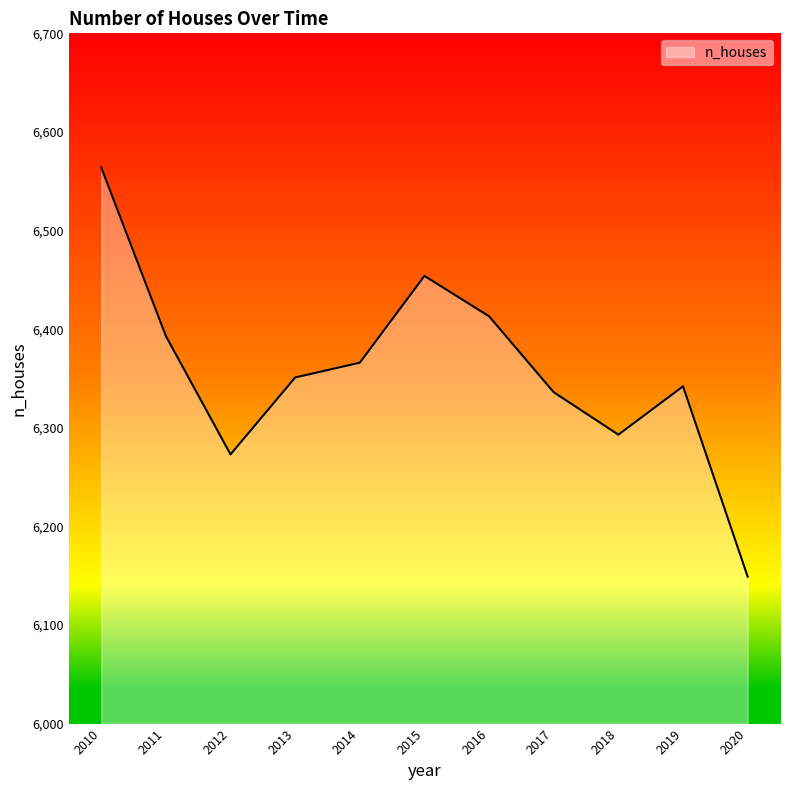

At which category does the data reach its first local valley?

2012